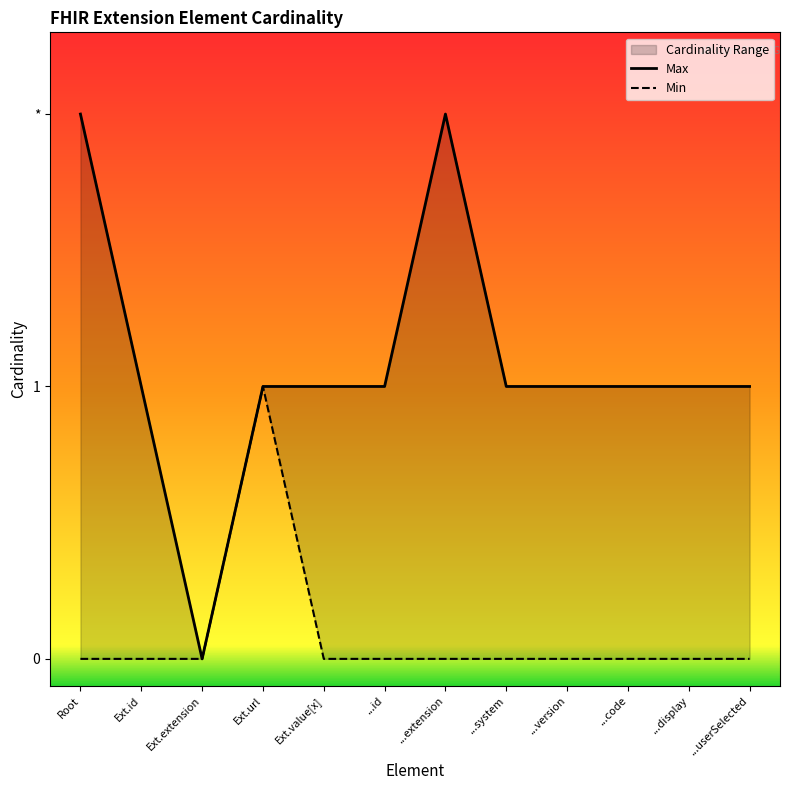

How many series are shown in this chart?

2